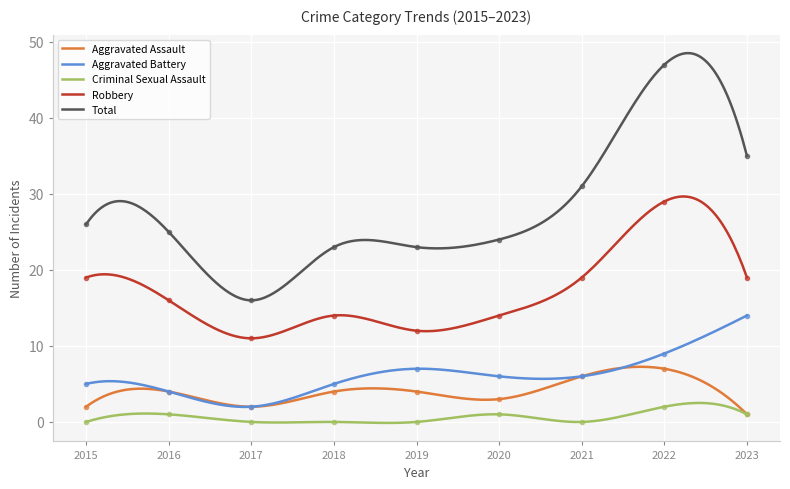

List the series in order of their peak value, lowest first.

Criminal Sexual Assault, Aggravated Assault, Aggravated Battery, Robbery, Total